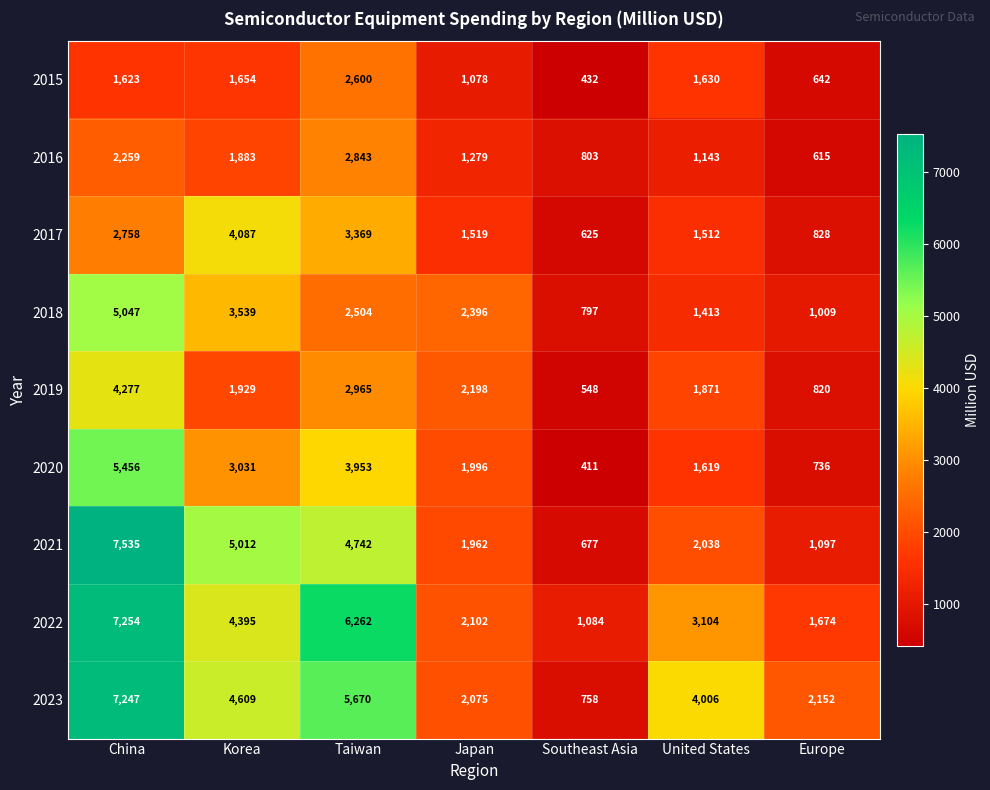

At which category is the sum across all series the highest?

China